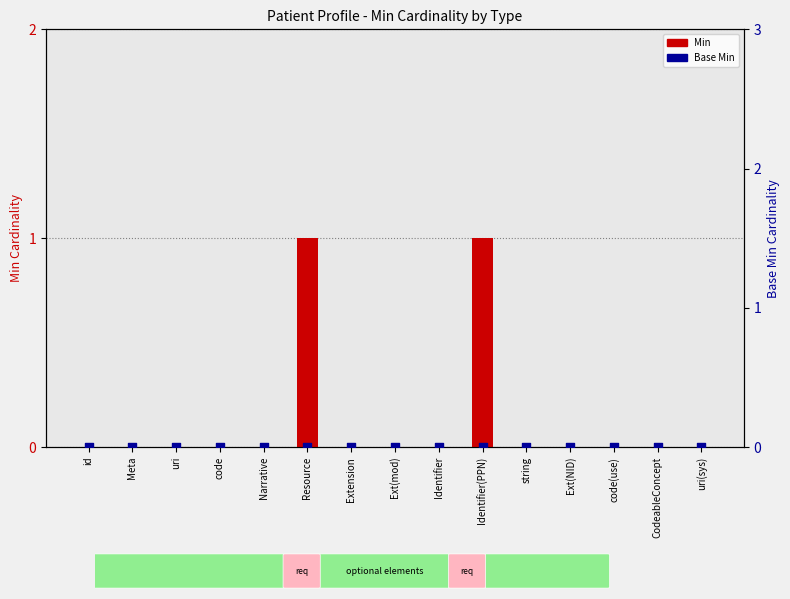

At how many categories does at least one series exceed 0?

2